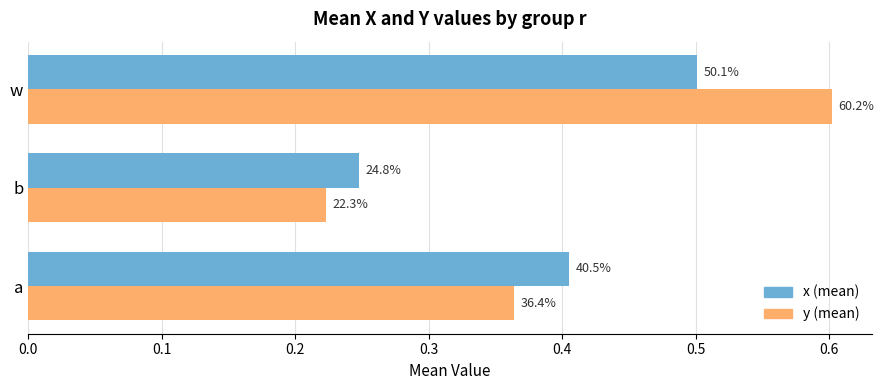

What are all the series names shown in the legend?

x (mean), y (mean)